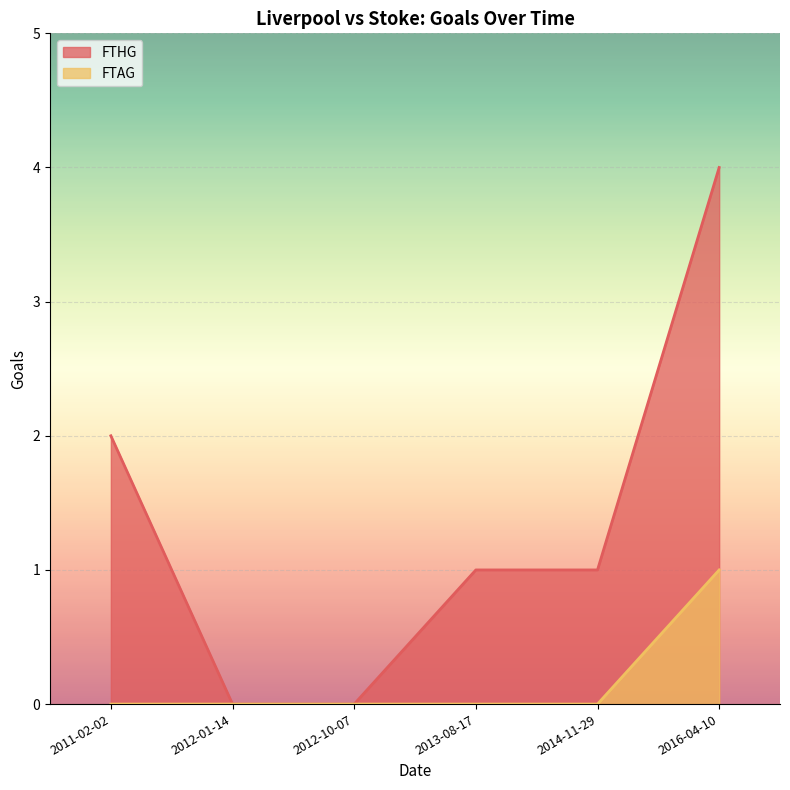

Which series has the largest total across all categories?

FTHG